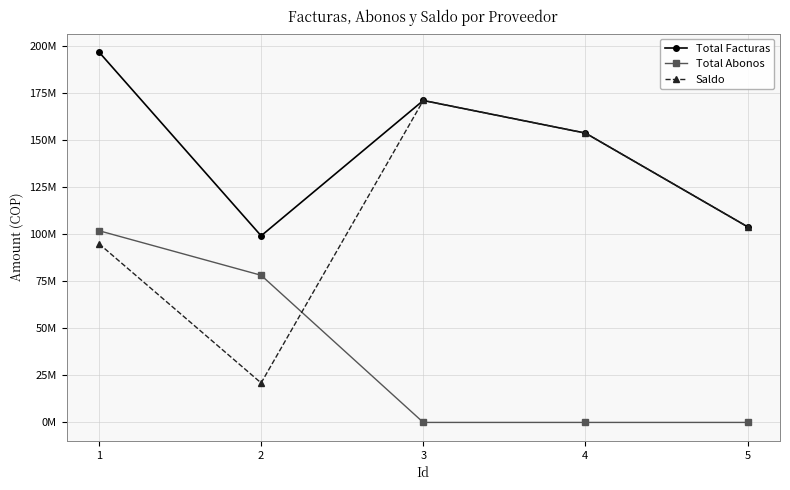

Rank the series by their maximum value, from lowest to highest.

Total Abonos, Saldo, Total Facturas